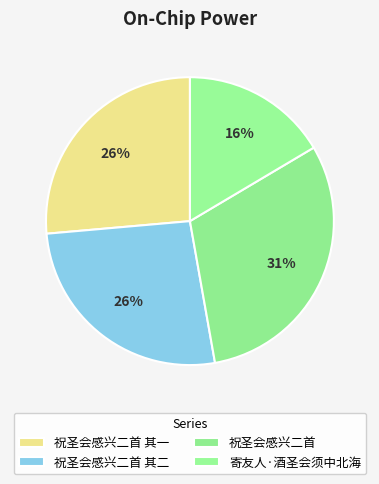

Do 祝圣会感兴二首 其一 and 祝圣会感兴二首 其二 together represent more than half of the pie?

Yes